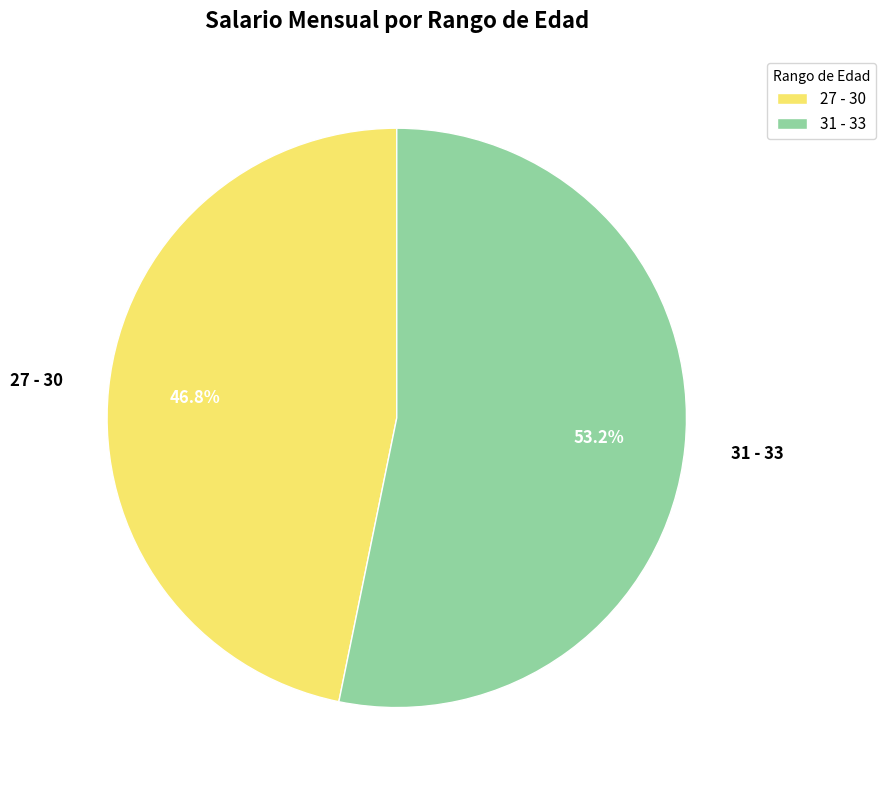

What percentage is NOT represented by 27 - 30?

53.2%